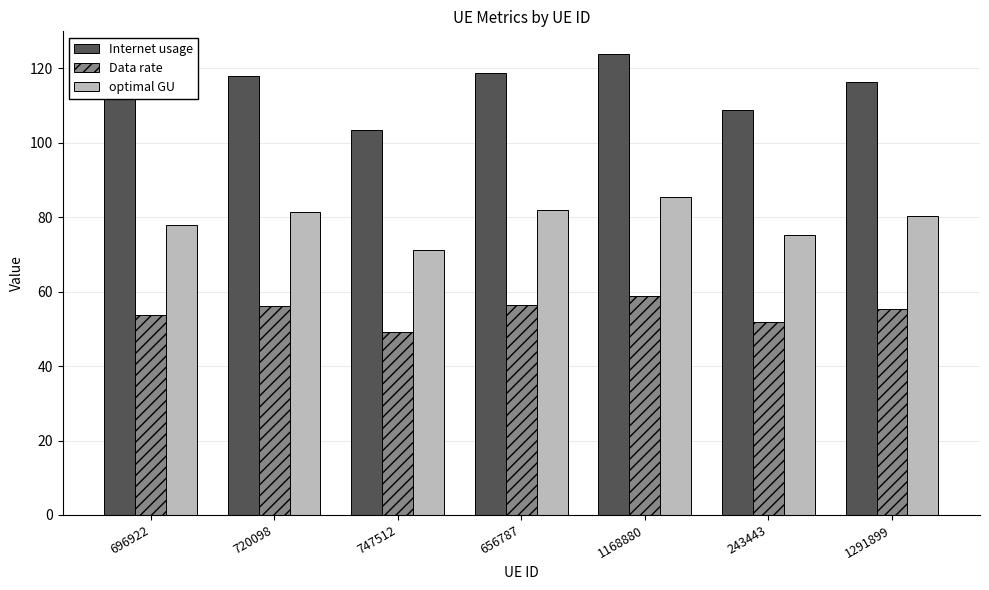

Which series has the largest total across all categories?

Internet usage